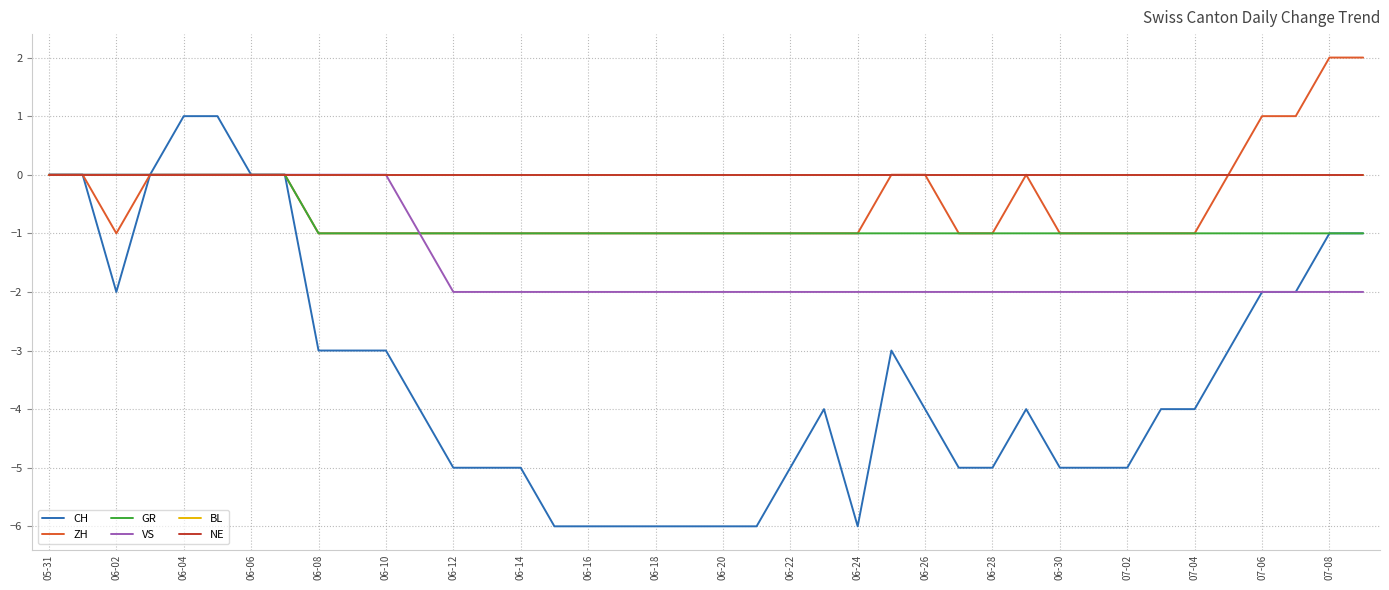

Reading left to right, transcribe all the data shown in this chart.

CH: 0	0	-2	0	1	1	0	0	-3	-3	-3	-4	-5	-5	-5	-6	-6	-6	-6	-6	-6	-6	-5	-4	-6	-3	-4	-5	-5	-4	-5	-5	-5	-4	-4	-3	-2	-2	-1	-1
ZH: 0	0	-1	0	0	0	0	0	-1	-1	-1	-1	-1	-1	-1	-1	-1	-1	-1	-1	-1	-1	-1	-1	-1	0	0	-1	-1	0	-1	-1	-1	-1	-1	0	1	1	2	2
GR: 0	0	0	0	0	0	0	0	-1	-1	-1	-1	-1	-1	-1	-1	-1	-1	-1	-1	-1	-1	-1	-1	-1	-1	-1	-1	-1	-1	-1	-1	-1	-1	-1	-1	-1	-1	-1	-1
VS: 0	0	0	0	0	0	0	0	0	0	0	-1	-2	-2	-2	-2	-2	-2	-2	-2	-2	-2	-2	-2	-2	-2	-2	-2	-2	-2	-2	-2	-2	-2	-2	-2	-2	-2	-2	-2
BL: 0	0	0	0	0	0	0	0	0	0	0	0	0	0	0	0	0	0	0	0	0	0	0	0	0	0	0	0	0	0	0	0	0	0	0	0	0	0	0	0
NE: 0	0	0	0	0	0	0	0	0	0	0	0	0	0	0	0	0	0	0	0	0	0	0	0	0	0	0	0	0	0	0	0	0	0	0	0	0	0	0	0